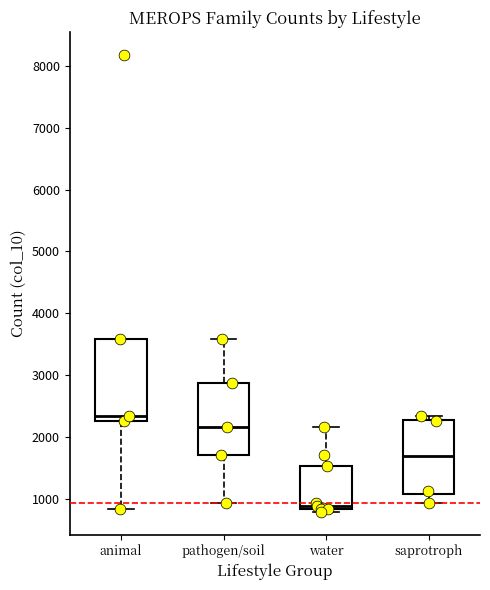

Reading left to right, read every box against the y-axis: the position of its median line, the range the box covers, and the ends of its whiskers. The values are not printed on the chart, so give them approximately, as read against the axis.

animal: median 2300 (just above the box's lower edge), box 2300 to 3600, whiskers 800 to 3600
pathogen/soil: median 2200, box 1700 to 2900, whiskers 900 to 3600
water: median 900, box 800 to 1500, whiskers 800 (just below the box's lower edge) to 2200
saprotroph: median 1700, box 1100 to 2300, whiskers 900 to 2300 (just above the box's upper edge)